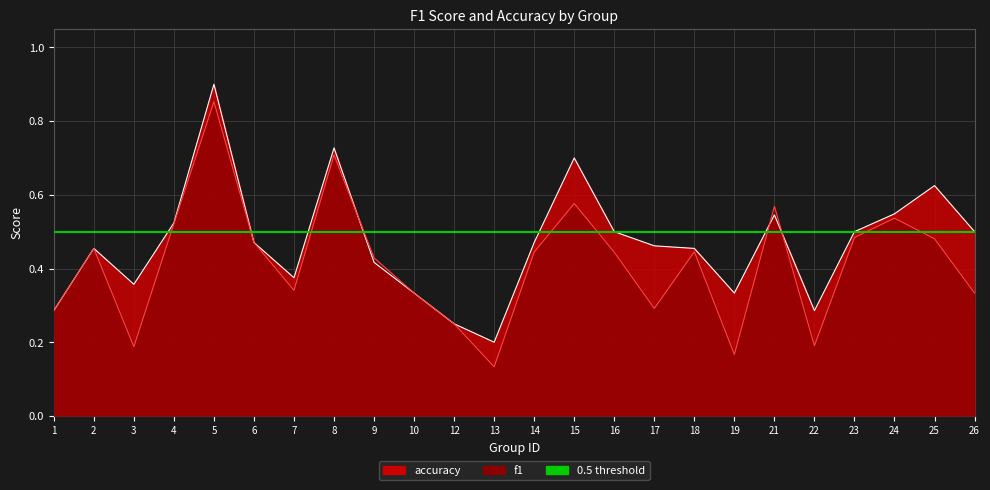

What is the average value of the f1 series?

0.4